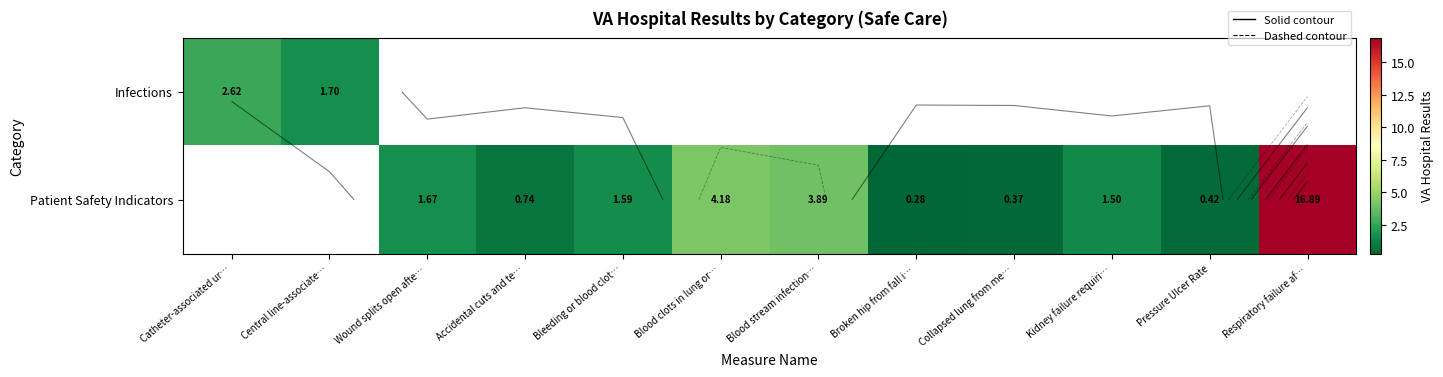

Where is Infections nearest to the value 2?

Central line-associate…